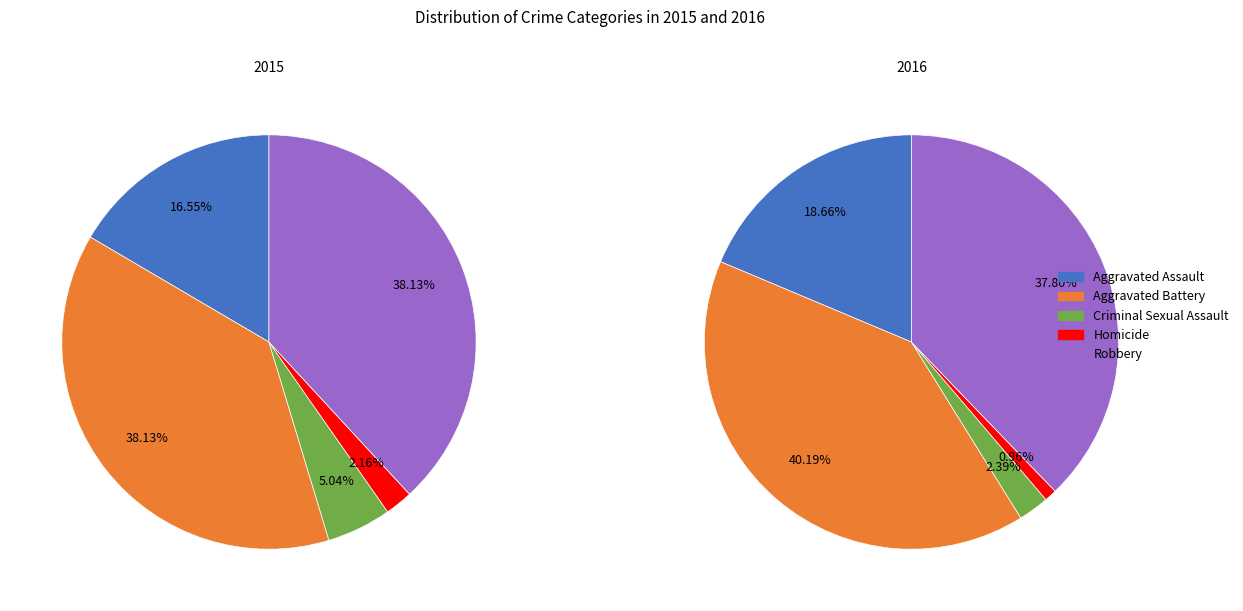

To the nearest percent, what is the difference between the largest and smallest slice percentages?

39%